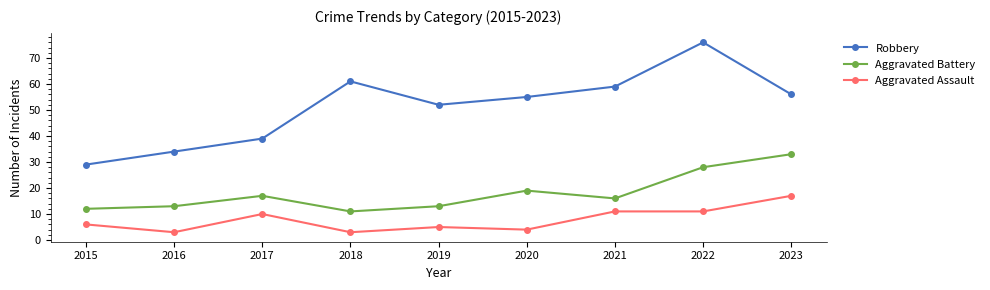

Is this an area chart (filled region under the line)?

No